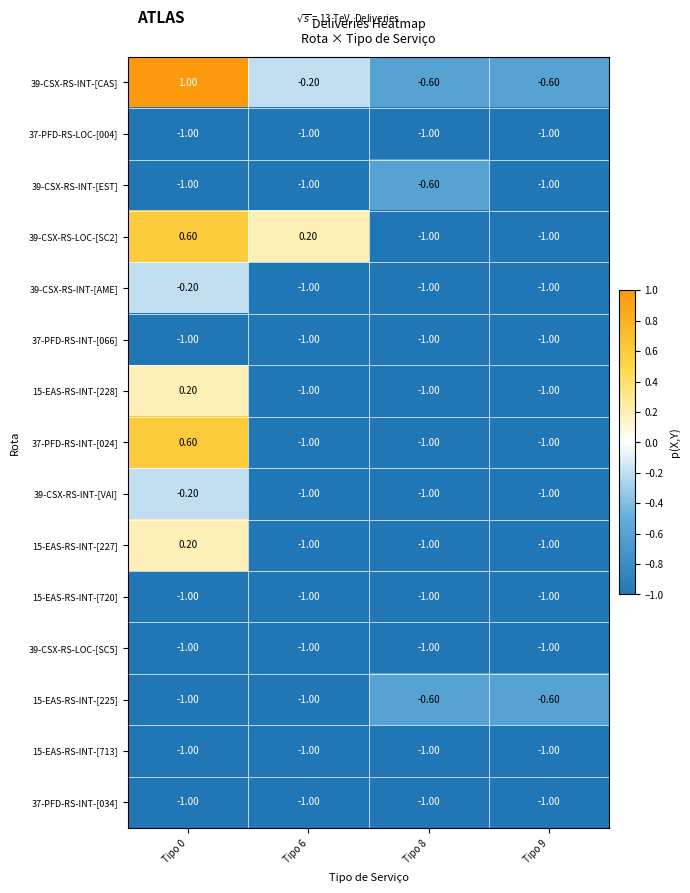

Which series has the largest total across all categories?

39-CSX-RS-INT-[CAS]